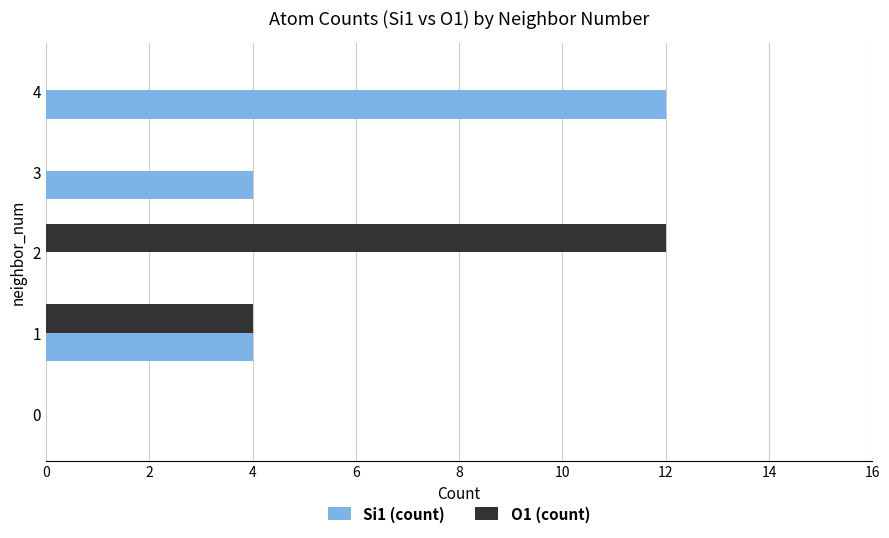

What are all the series names shown in the legend?

Si1 (count), O1 (count)